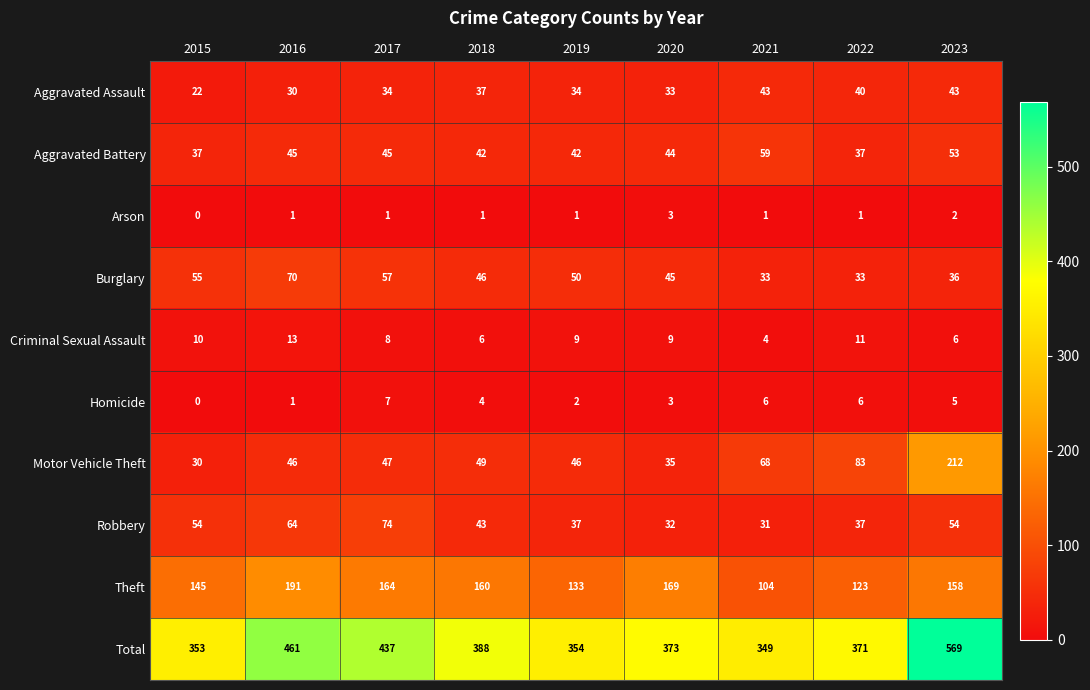

The Robbery series shows 37 at 2022. True or false?

True